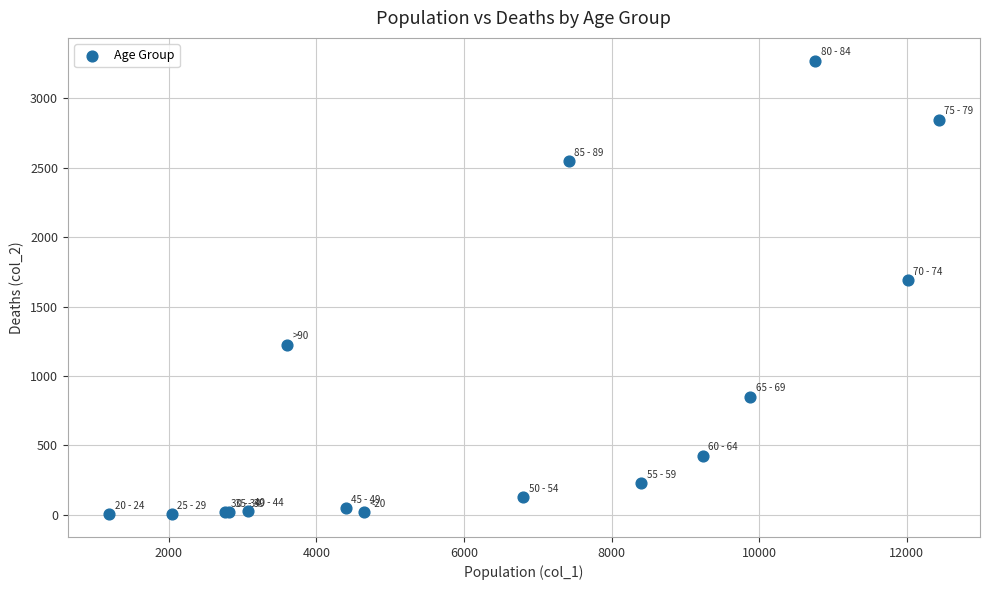

What Y value in the scatter plot is closest to 1638?

1690